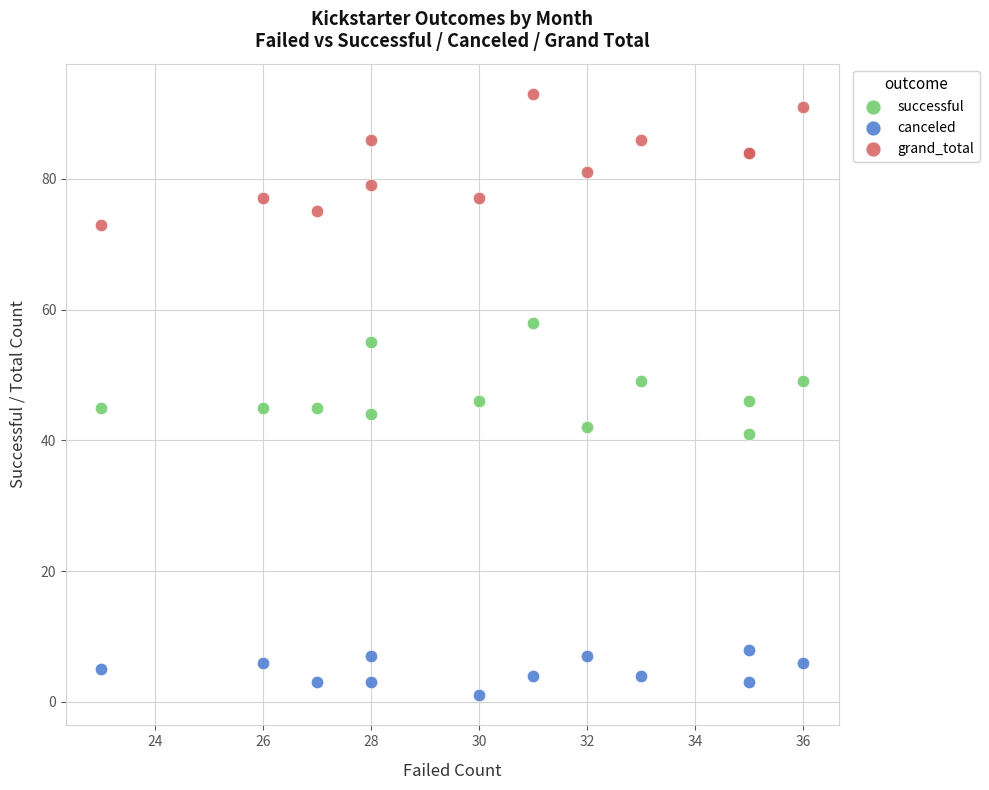

What are all the series names shown in the legend?

successful, canceled, grand_total